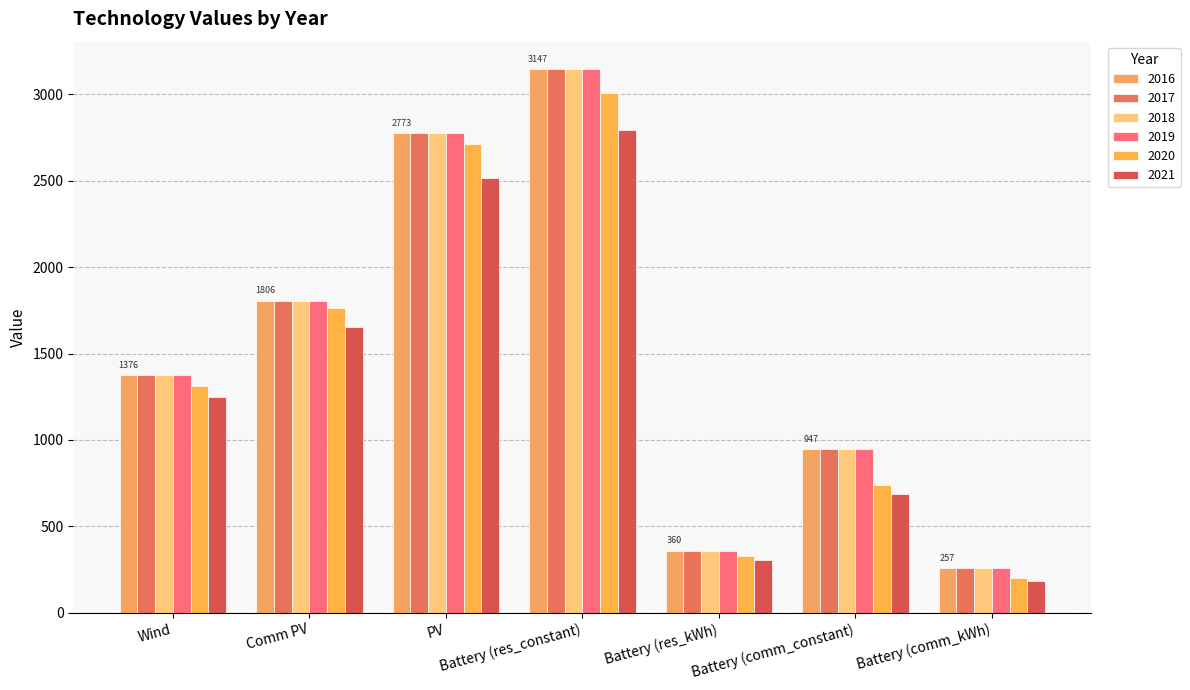

At how many categories does at least one series exceed 321?

6